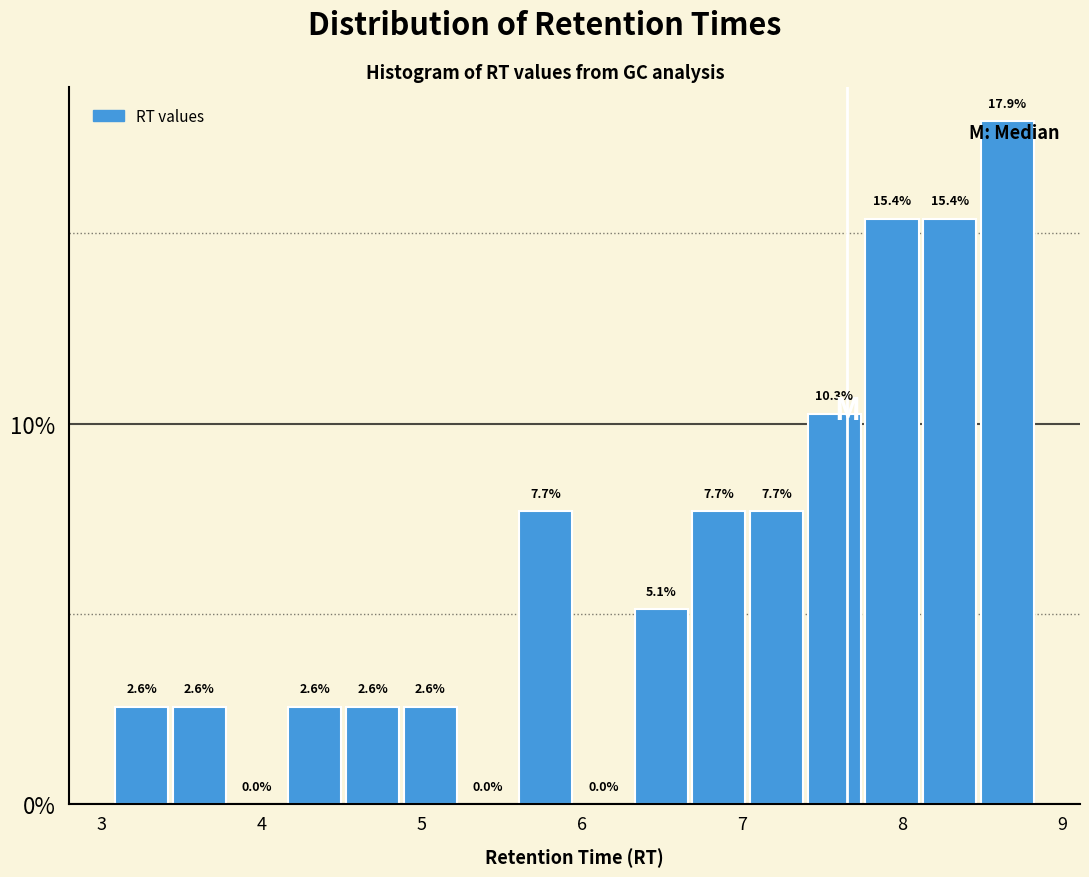

Read against the x-axis, roughly where is the centre of the tallest bar?

8.7